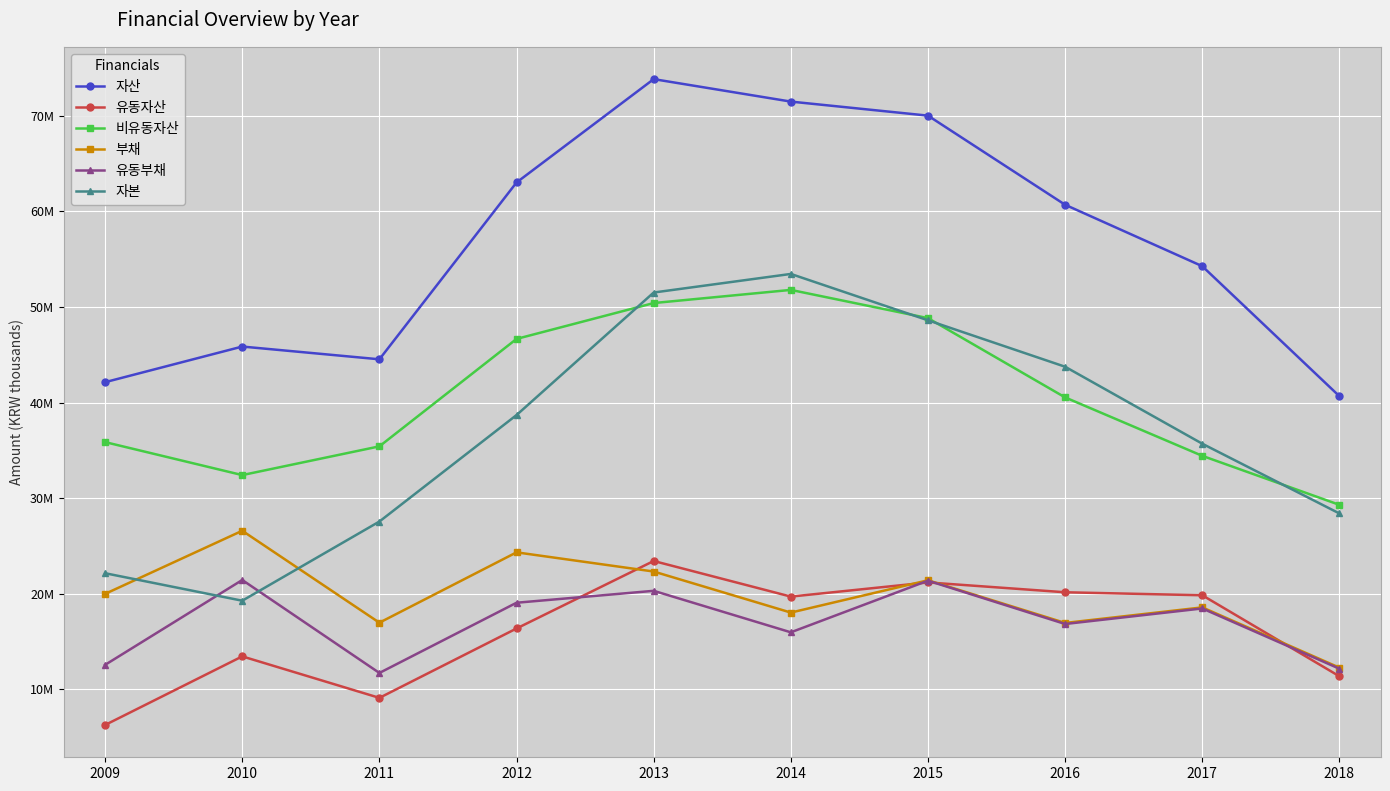

Is this an area chart (filled region under the line)?

No